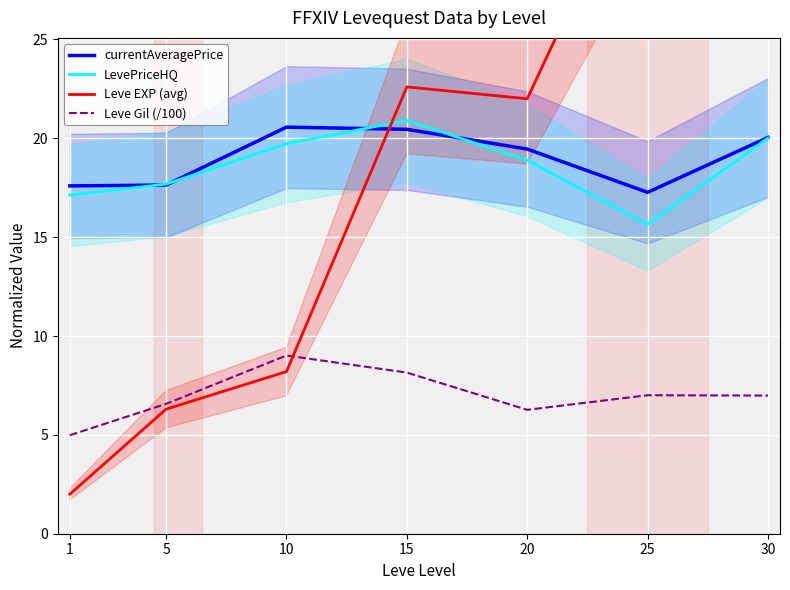

The value of currentAveragePrice at 25 is 23.6. True or false?

False